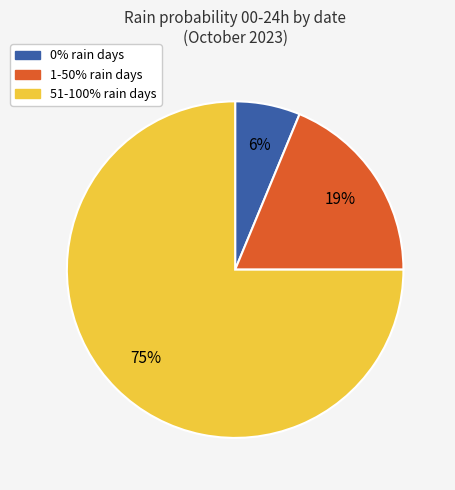

Is there a majority slice in this chart?

Yes